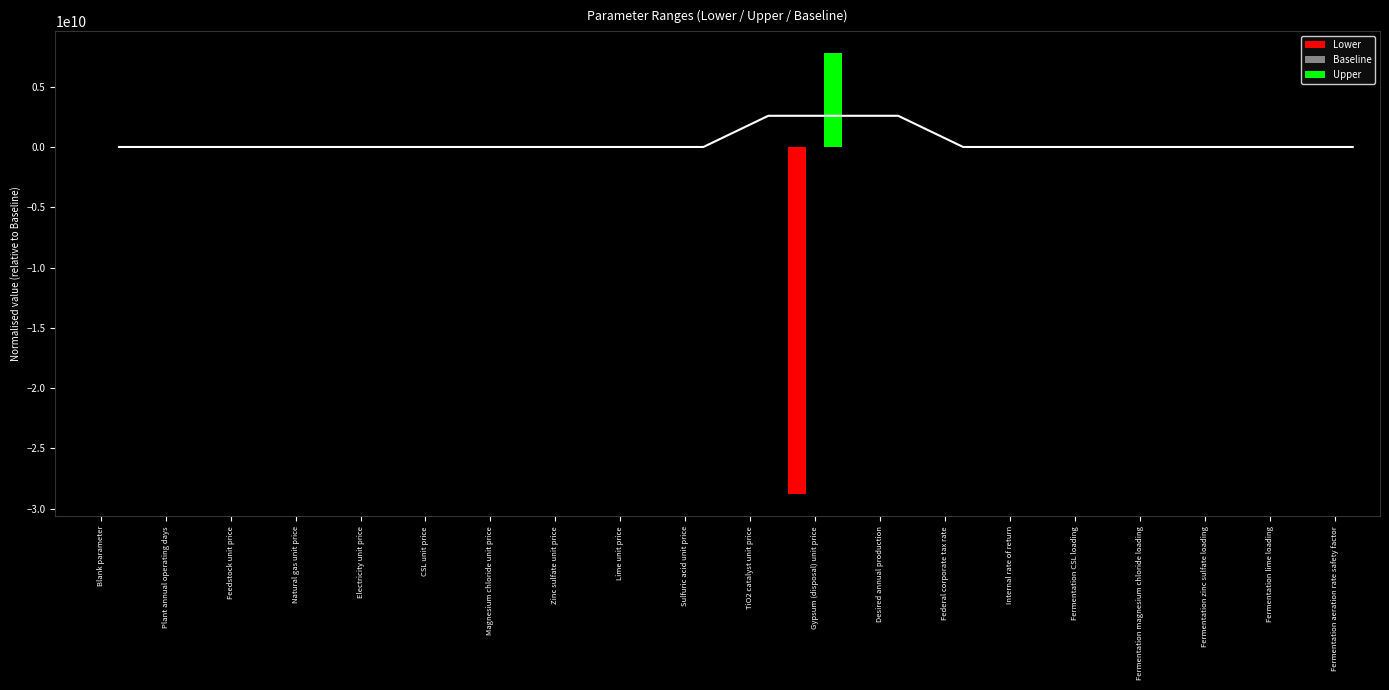

Which has a higher value, Desired annual production or Federal corporate tax rate?

Desired annual production